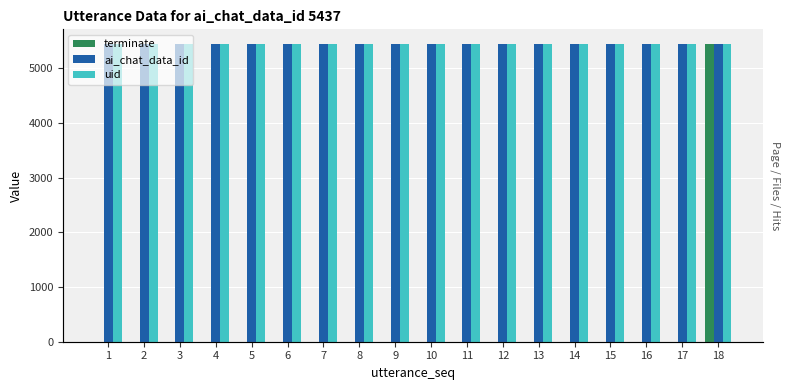

What is the total value across all series at 2?

10874